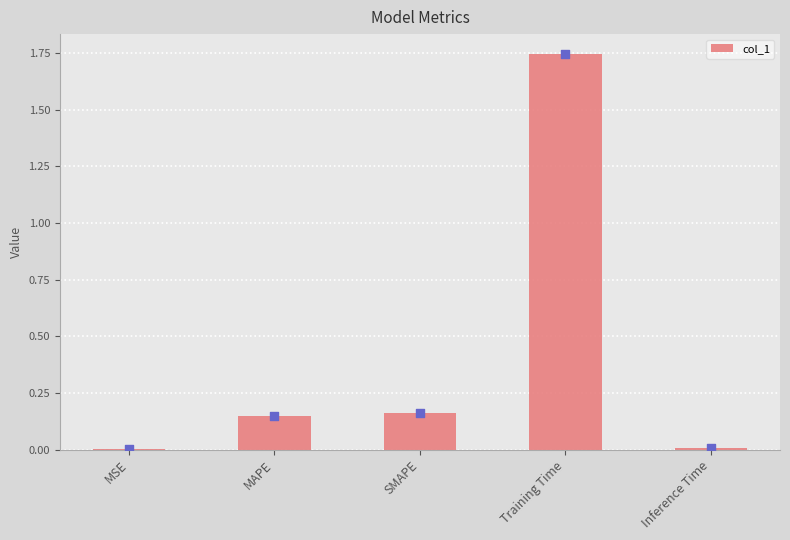

What is the change in value from MSE to MAPE?

+0.1